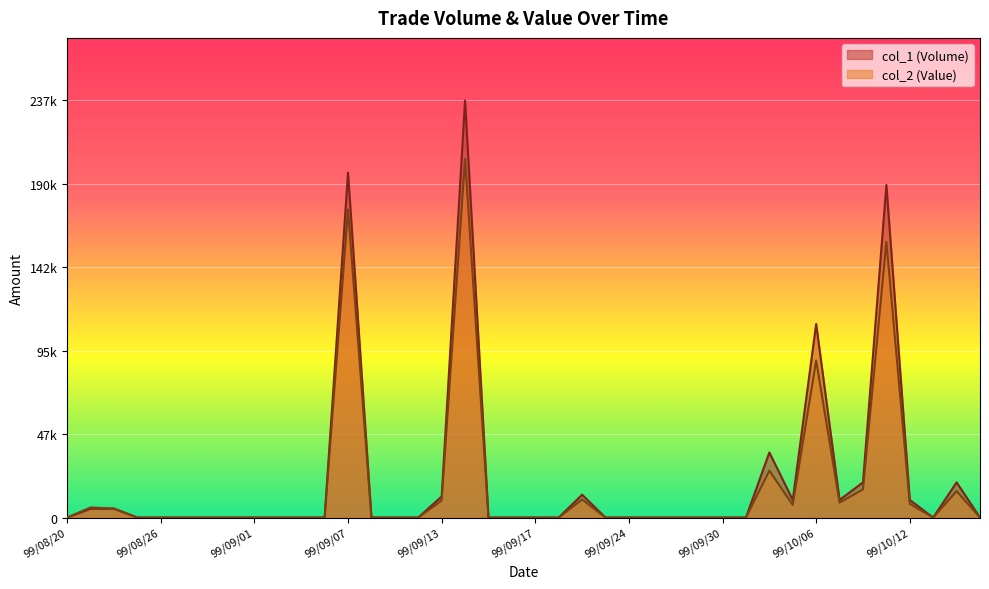

What is the label of the 27th point from the left?

99/09/28